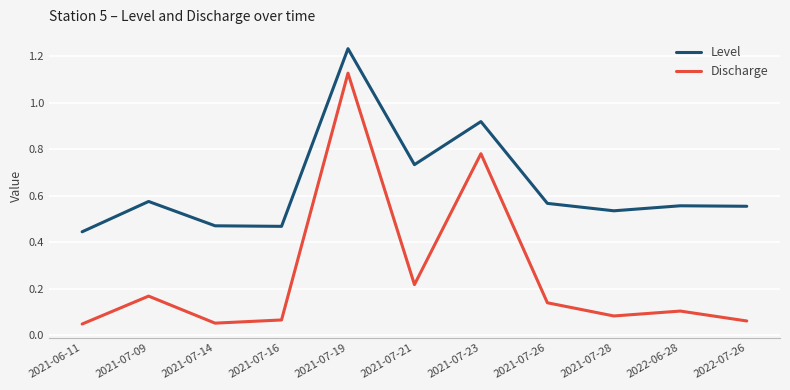

What are all the series names shown in the legend?

Level, Discharge